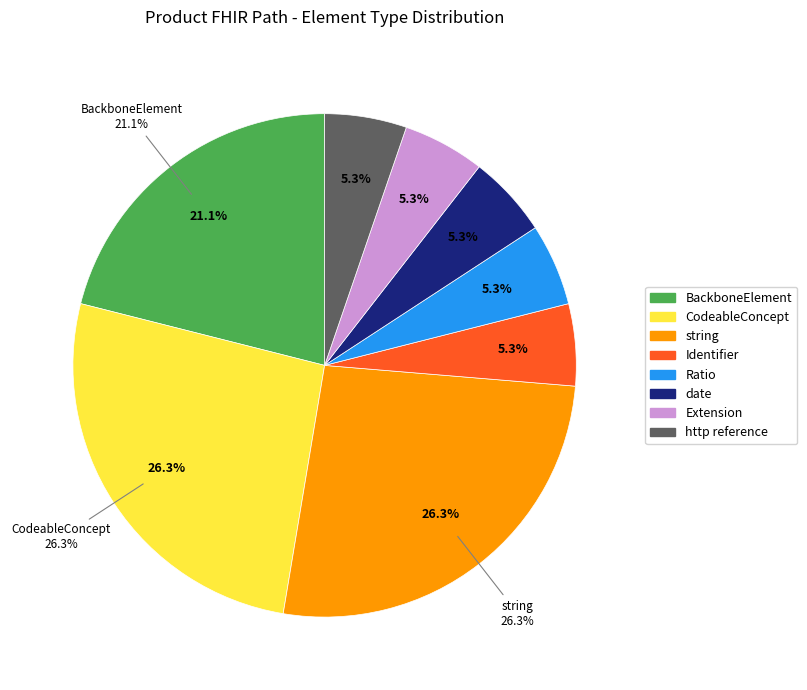

Does any single category account for the majority?

Yes